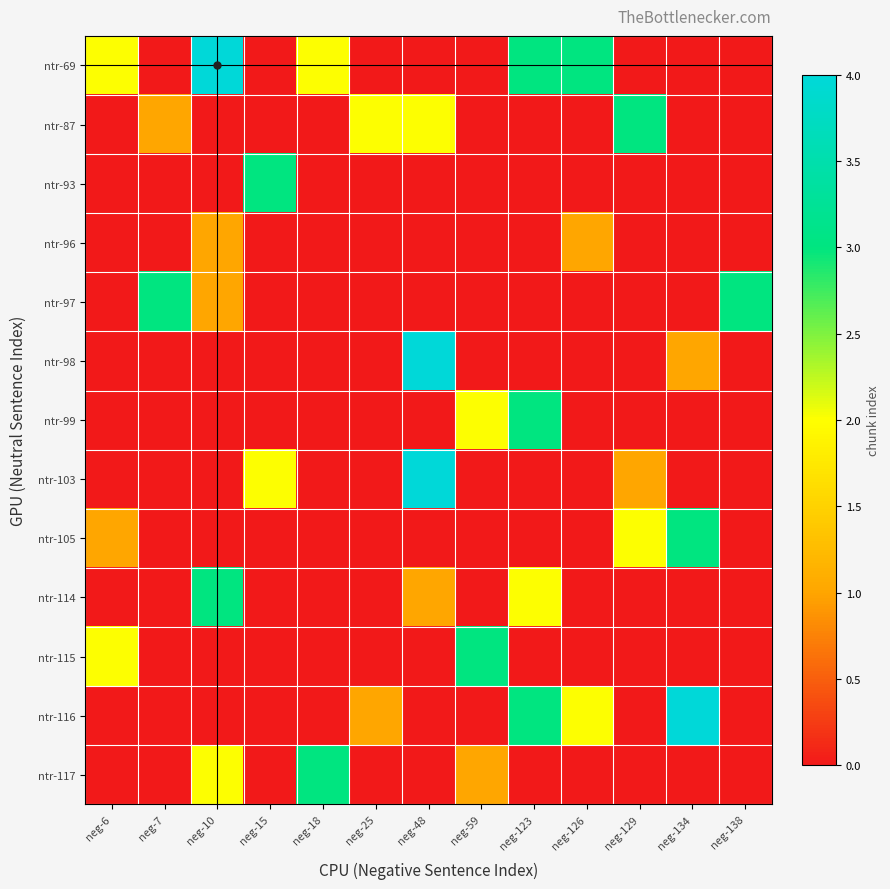

Reading left to right, extract all data points from this chart.

ntr-69: neg-6=2	neg-7=0	neg-10=4	neg-15=0	neg-18=2	neg-25=0	neg-48=0	neg-59=0	neg-123=3	neg-126=3	neg-129=0	neg-134=0	neg-138=0
ntr-87: neg-6=0	neg-7=1	neg-10=0	neg-15=0	neg-18=0	neg-25=2	neg-48=2	neg-59=0	neg-123=0	neg-126=0	neg-129=3	neg-134=0	neg-138=0
ntr-93: neg-6=0	neg-7=0	neg-10=0	neg-15=3	neg-18=0	neg-25=0	neg-48=0	neg-59=0	neg-123=0	neg-126=0	neg-129=0	neg-134=0	neg-138=0
ntr-96: neg-6=0	neg-7=0	neg-10=1	neg-15=0	neg-18=0	neg-25=0	neg-48=0	neg-59=0	neg-123=0	neg-126=1	neg-129=0	neg-134=0	neg-138=0
ntr-97: neg-6=0	neg-7=3	neg-10=1	neg-15=0	neg-18=0	neg-25=0	neg-48=0	neg-59=0	neg-123=0	neg-126=0	neg-129=0	neg-134=0	neg-138=3
ntr-98: neg-6=0	neg-7=0	neg-10=0	neg-15=0	neg-18=0	neg-25=0	neg-48=4	neg-59=0	neg-123=0	neg-126=0	neg-129=0	neg-134=1	neg-138=0
ntr-99: neg-6=0	neg-7=0	neg-10=0	neg-15=0	neg-18=0	neg-25=0	neg-48=0	neg-59=2	neg-123=3	neg-126=0	neg-129=0	neg-134=0	neg-138=0
ntr-103: neg-6=0	neg-7=0	neg-10=0	neg-15=2	neg-18=0	neg-25=0	neg-48=4	neg-59=0	neg-123=0	neg-126=0	neg-129=1	neg-134=0	neg-138=0
ntr-105: neg-6=1	neg-7=0	neg-10=0	neg-15=0	neg-18=0	neg-25=0	neg-48=0	neg-59=0	neg-123=0	neg-126=0	neg-129=2	neg-134=3	neg-138=0
ntr-114: neg-6=0	neg-7=0	neg-10=3	neg-15=0	neg-18=0	neg-25=0	neg-48=1	neg-59=0	neg-123=2	neg-126=0	neg-129=0	neg-134=0	neg-138=0
ntr-115: neg-6=2	neg-7=0	neg-10=0	neg-15=0	neg-18=0	neg-25=0	neg-48=0	neg-59=3	neg-123=0	neg-126=0	neg-129=0	neg-134=0	neg-138=0
ntr-116: neg-6=0	neg-7=0	neg-10=0	neg-15=0	neg-18=0	neg-25=1	neg-48=0	neg-59=0	neg-123=3	neg-126=2	neg-129=0	neg-134=4	neg-138=0
ntr-117: neg-6=0	neg-7=0	neg-10=2	neg-15=0	neg-18=3	neg-25=0	neg-48=0	neg-59=1	neg-123=0	neg-126=0	neg-129=0	neg-134=0	neg-138=0